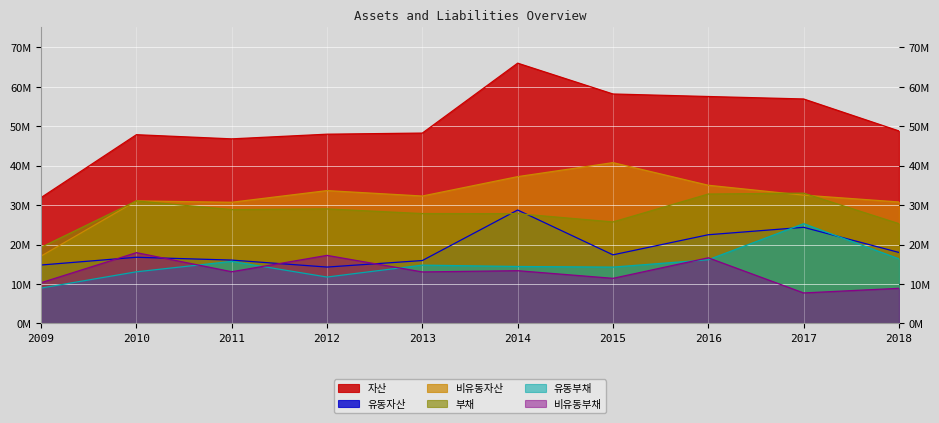

At which label does 유동부채 reach its minimum?

2009